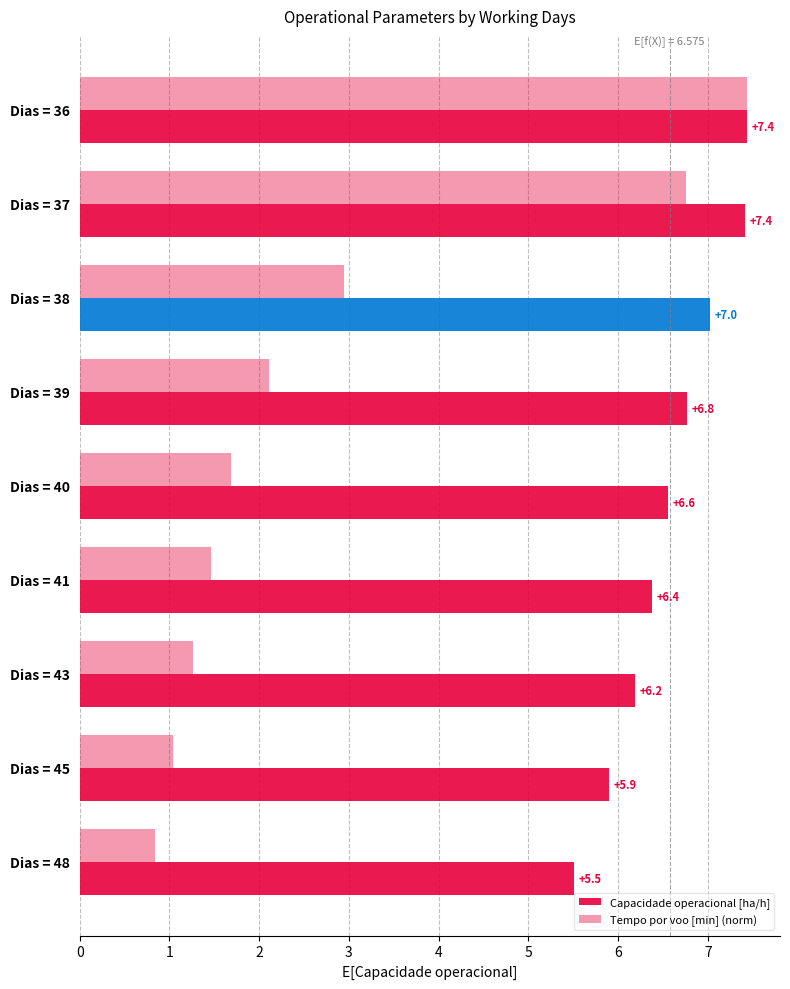

How many data points in Tempo por voo [min] (norm) are above 1?

8